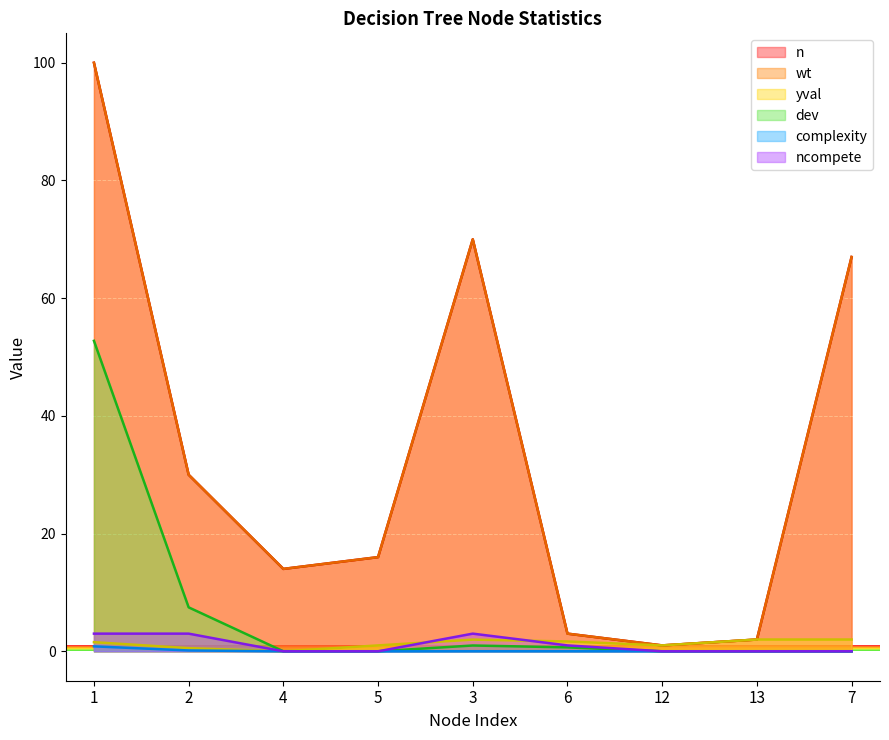

Count the ncompete values in the range 0 to 3.

9